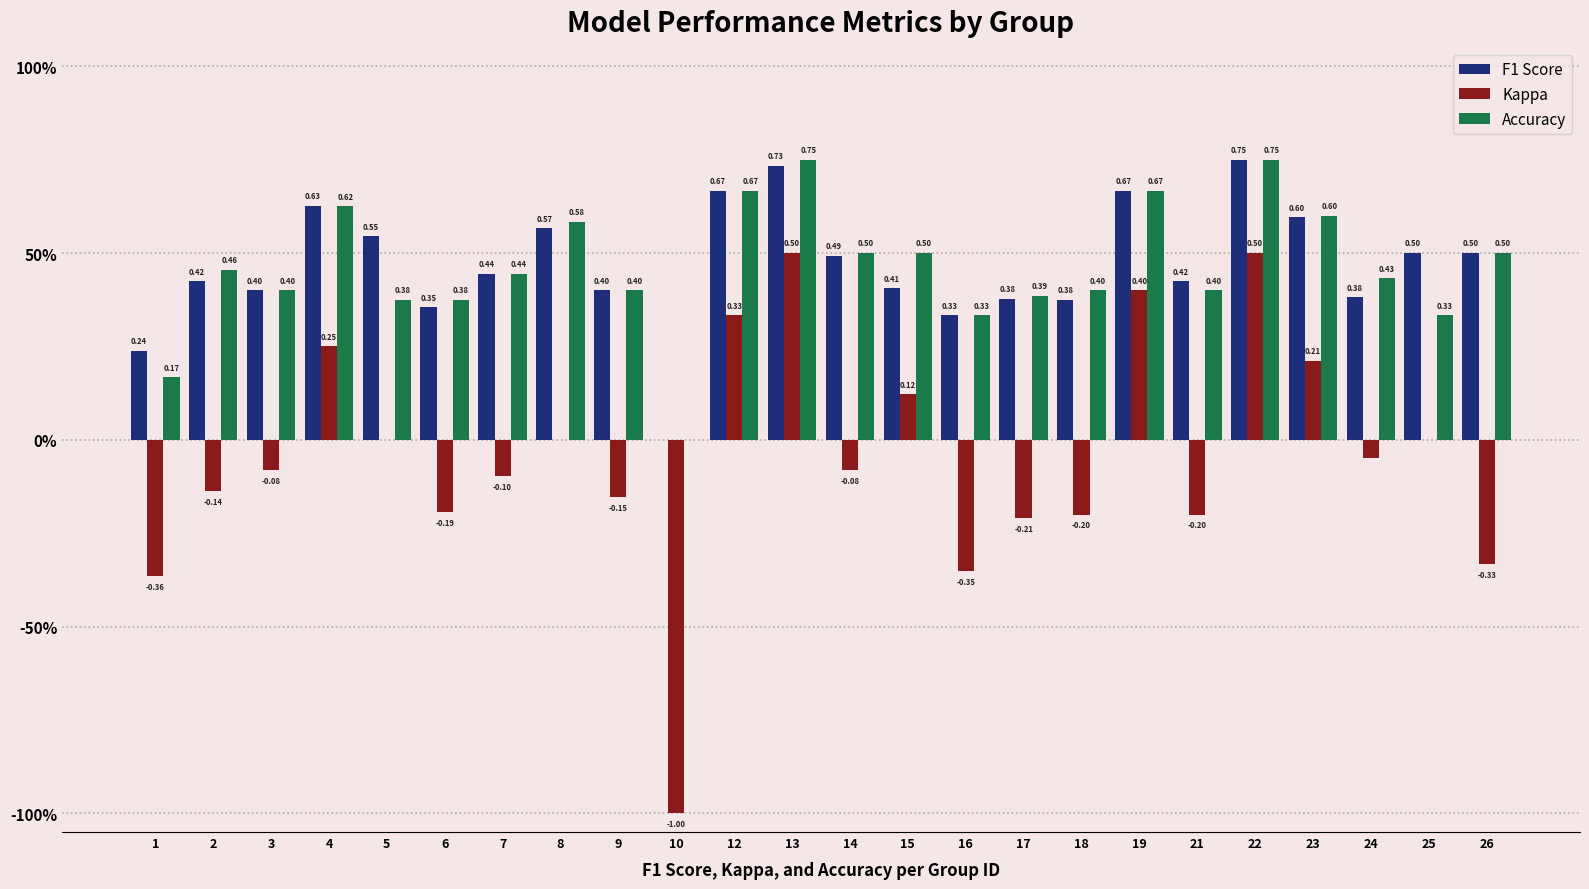

The Kappa series shows -0.2 at 1. True or false?

False